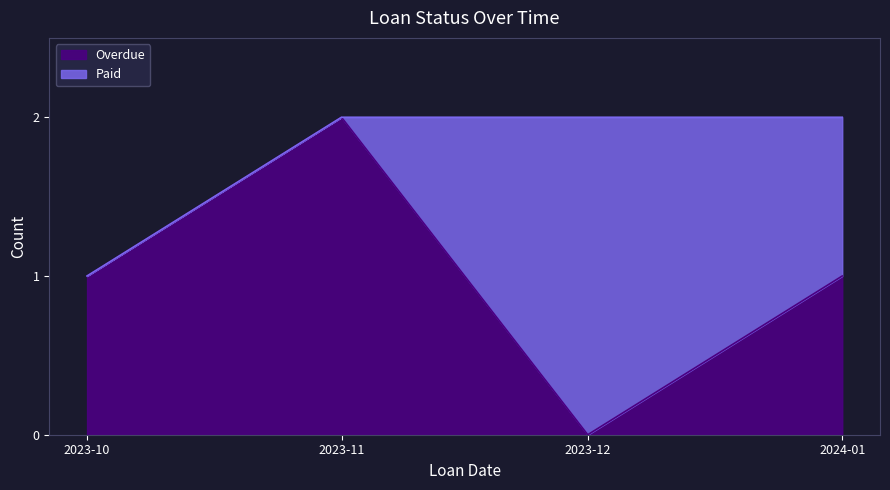

The value of Overdue at 2023-12 is 0. True or false?

True